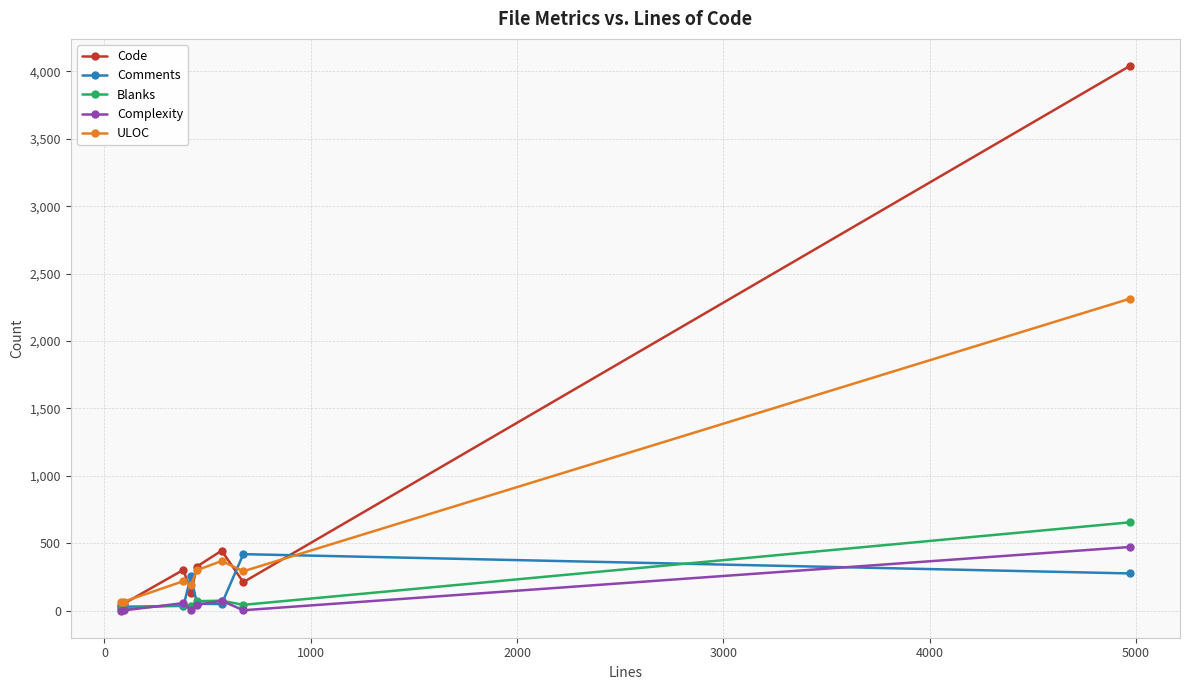

Which series has the largest range (max minus min)?

Code